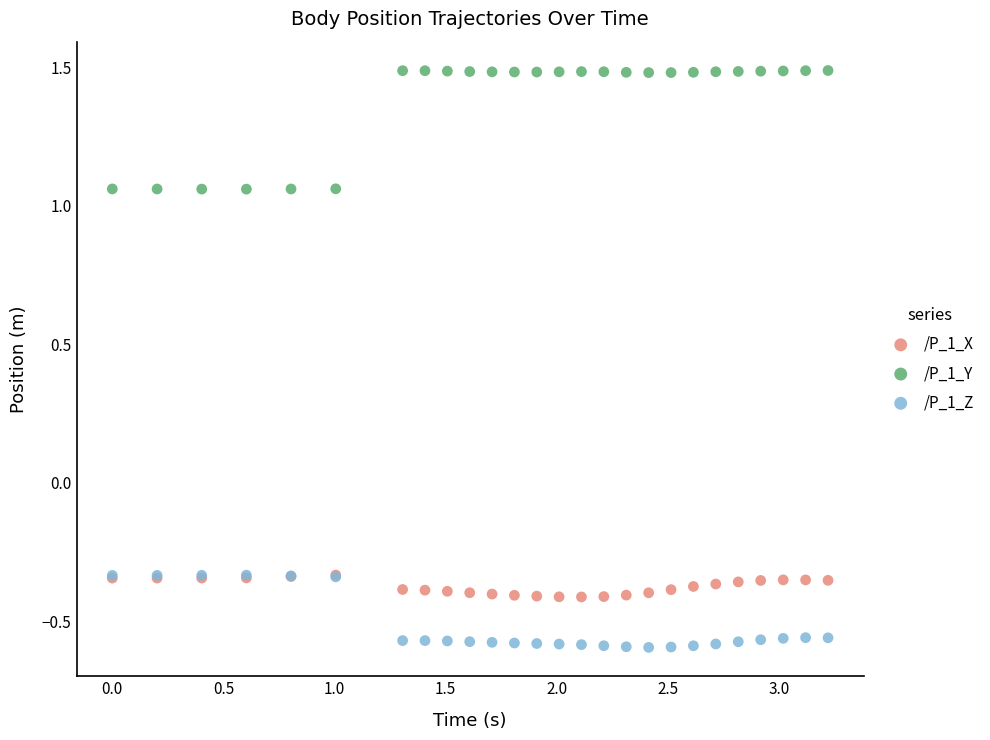

Which series reaches the maximum Y coordinate?

/P_1_Y